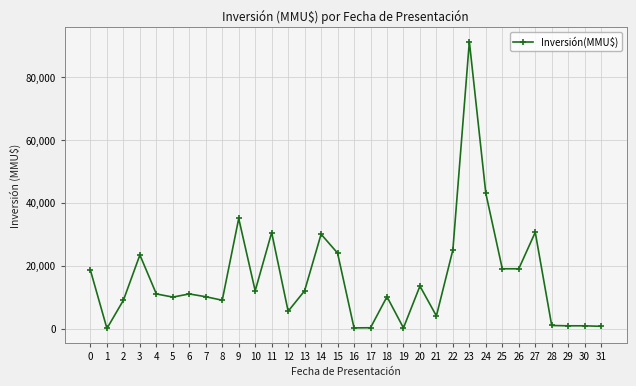

At which label is the value closest to 45636?

24